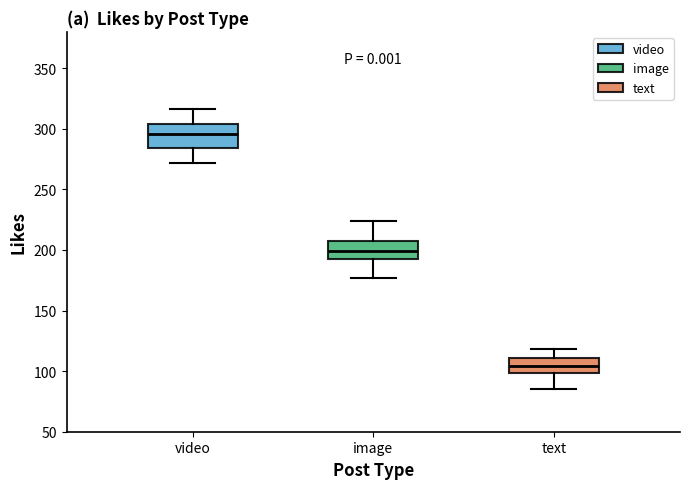

Reading left to right, transcribe this box plot: for each box, give where its median line is, the range the box spans, and where its two whiskers end, as read against the y-axis. The values are not printed on the chart, so give them approximately, as read against the axis.

video: median 295, box 285 to 305, whiskers 270 to 315
image: median 200, box 195 to 205, whiskers 175 to 225
text: median 105, box 100 to 110, whiskers 85 to 120